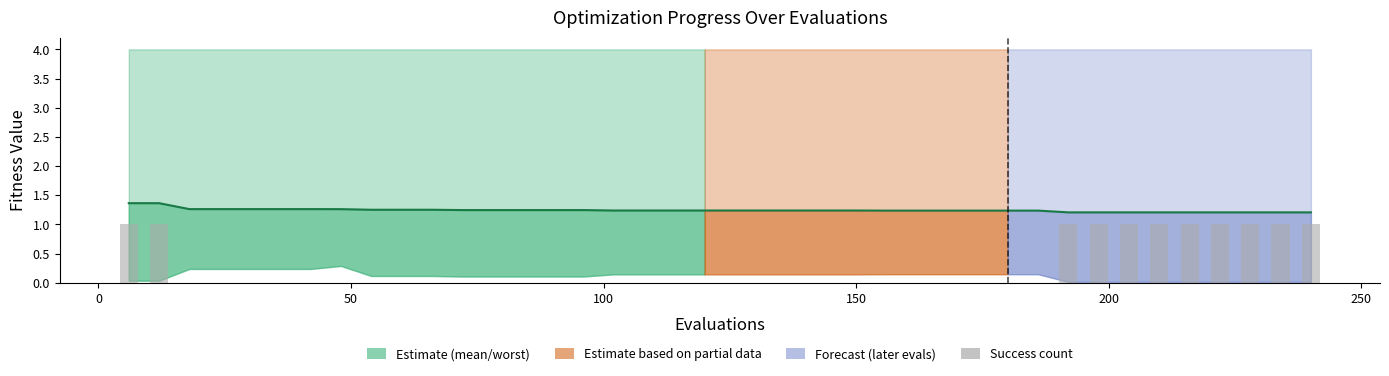

Is it true that mean equals 0.7 at 10?

False